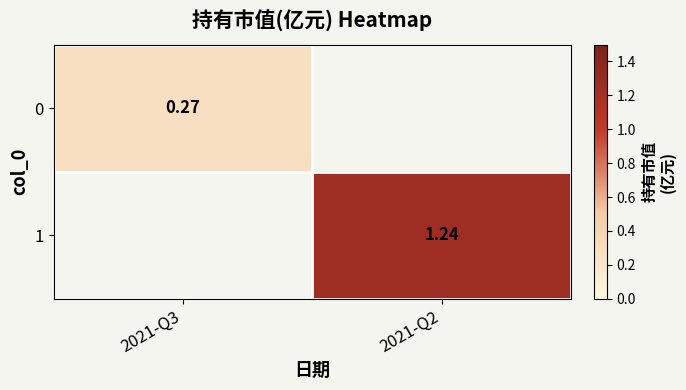

Between 2021-Q3 and 2021-Q2, which is larger?

2021-Q2